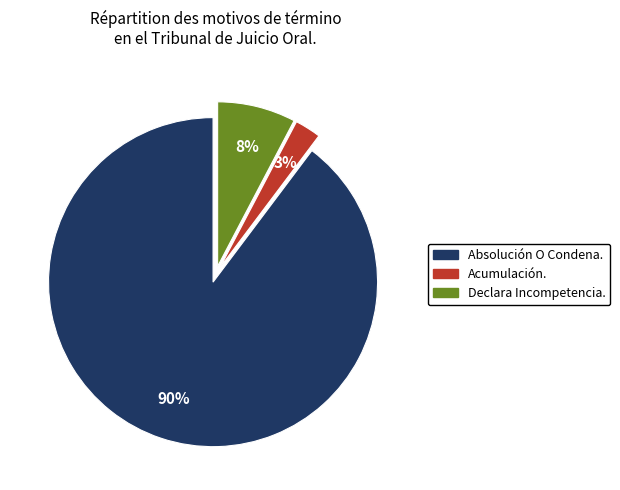

To the nearest percent, what is the average slice percentage?

33%